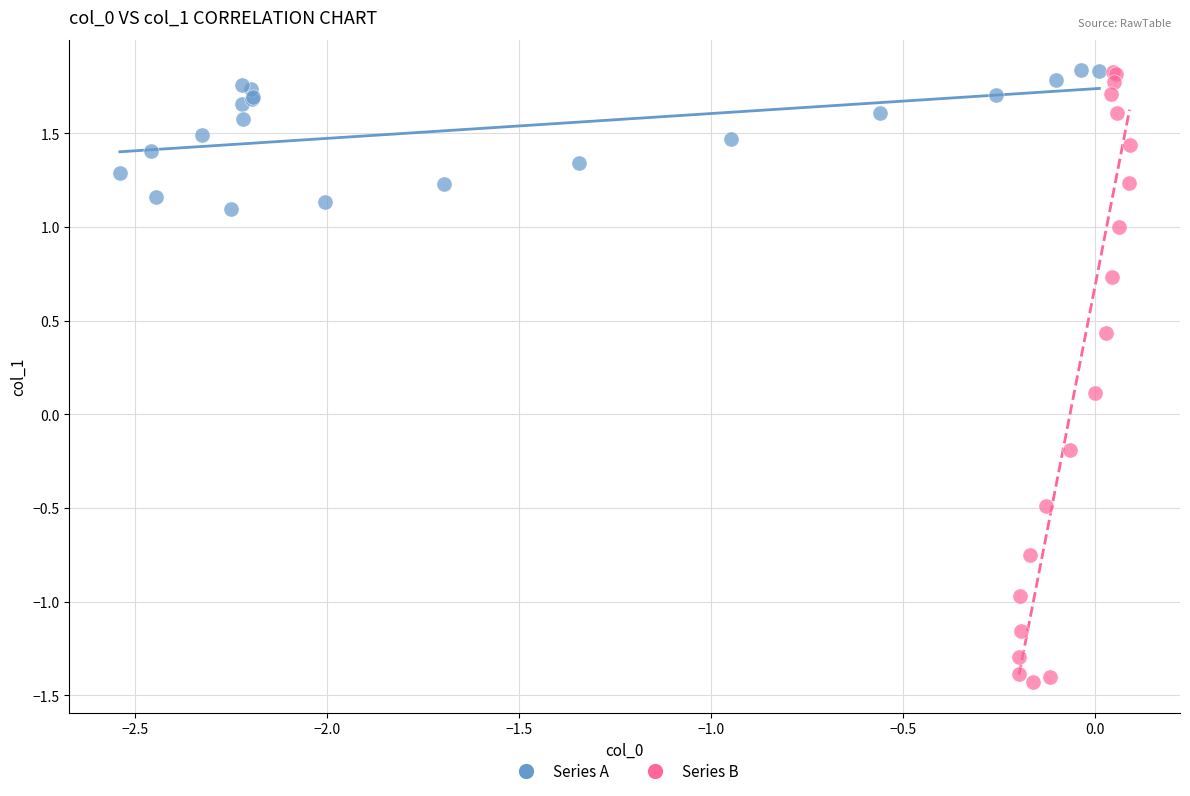

Which series reaches the minimum Y coordinate?

Series B